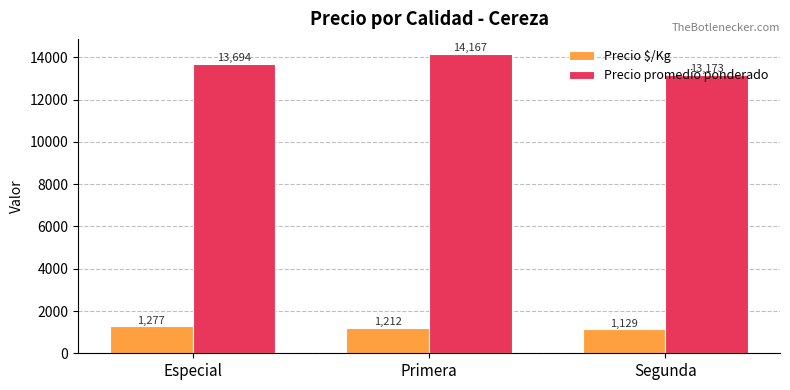

Reading left to right, what are all the values shown in this chart?

Precio $/Kg: 1277	1212	1129
Precio promedio ponderado: 13694	14167	13173